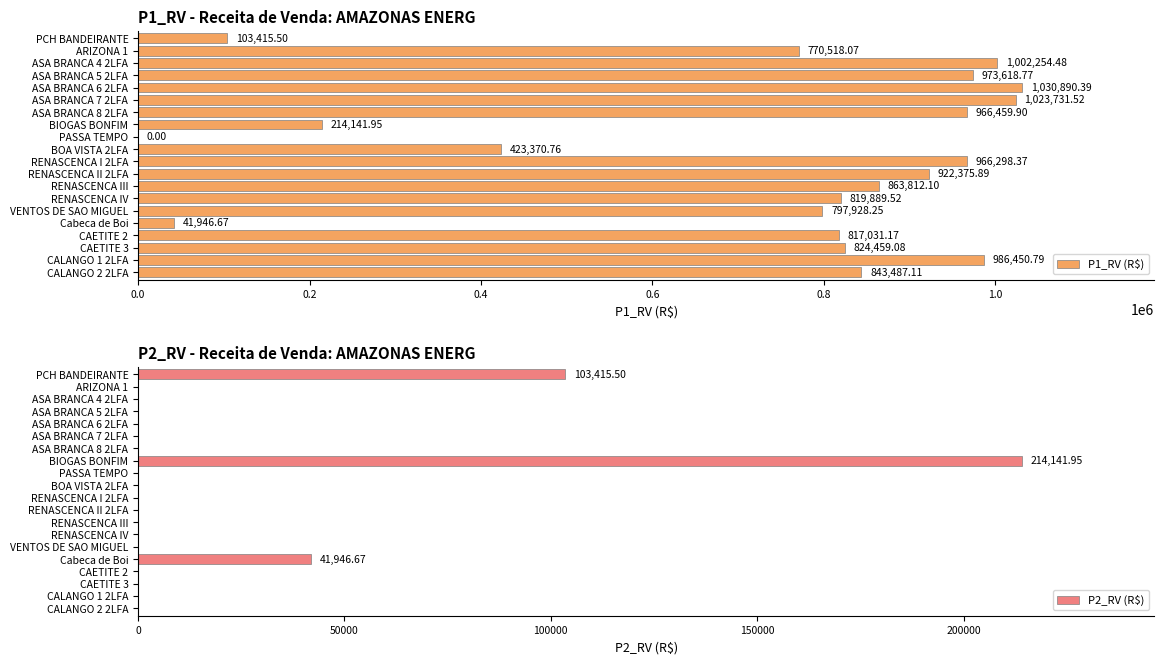

How many values in P2_RV (R$) are above zero?

3